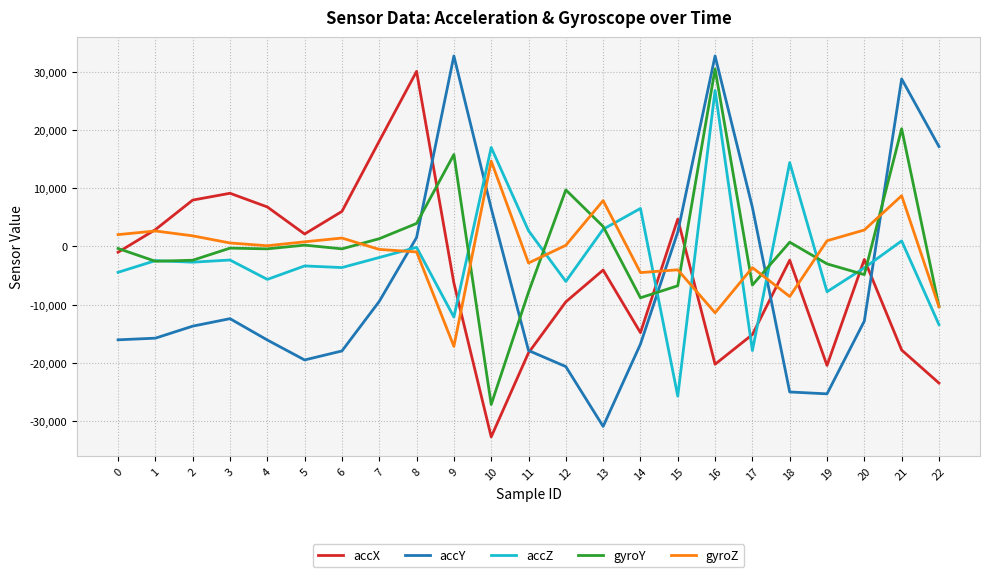

What is the approximate value of gyroY at 21, to the nearest 100?

20300